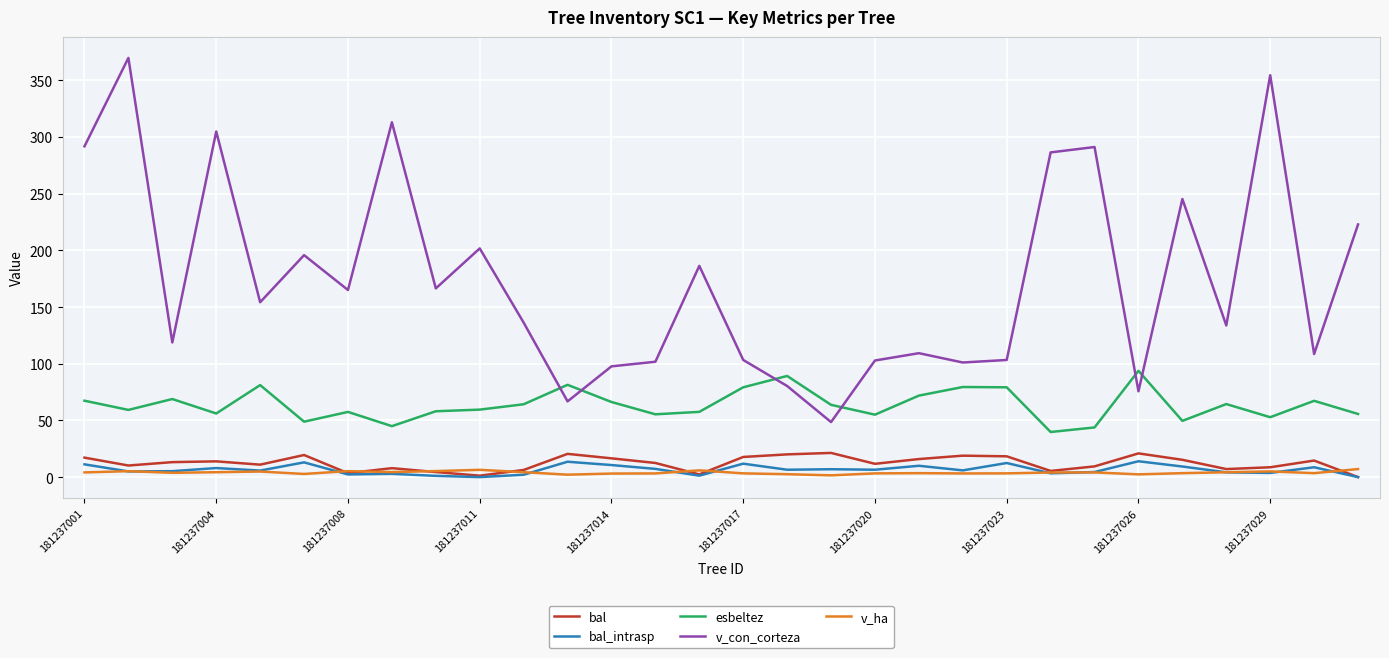

What is the greatest value displayed?

369.8